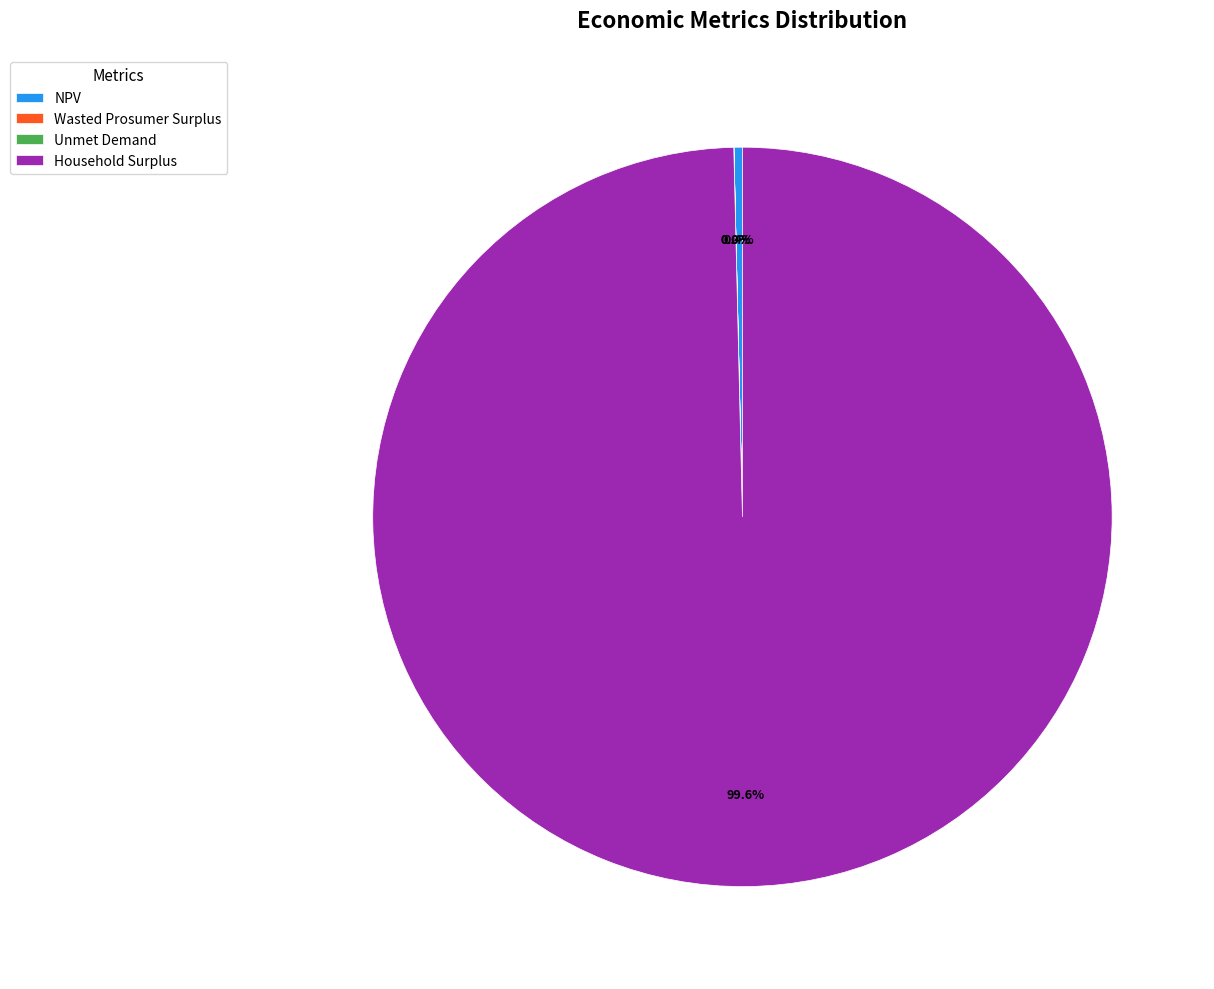

Which slice is the largest?

Household Surplus